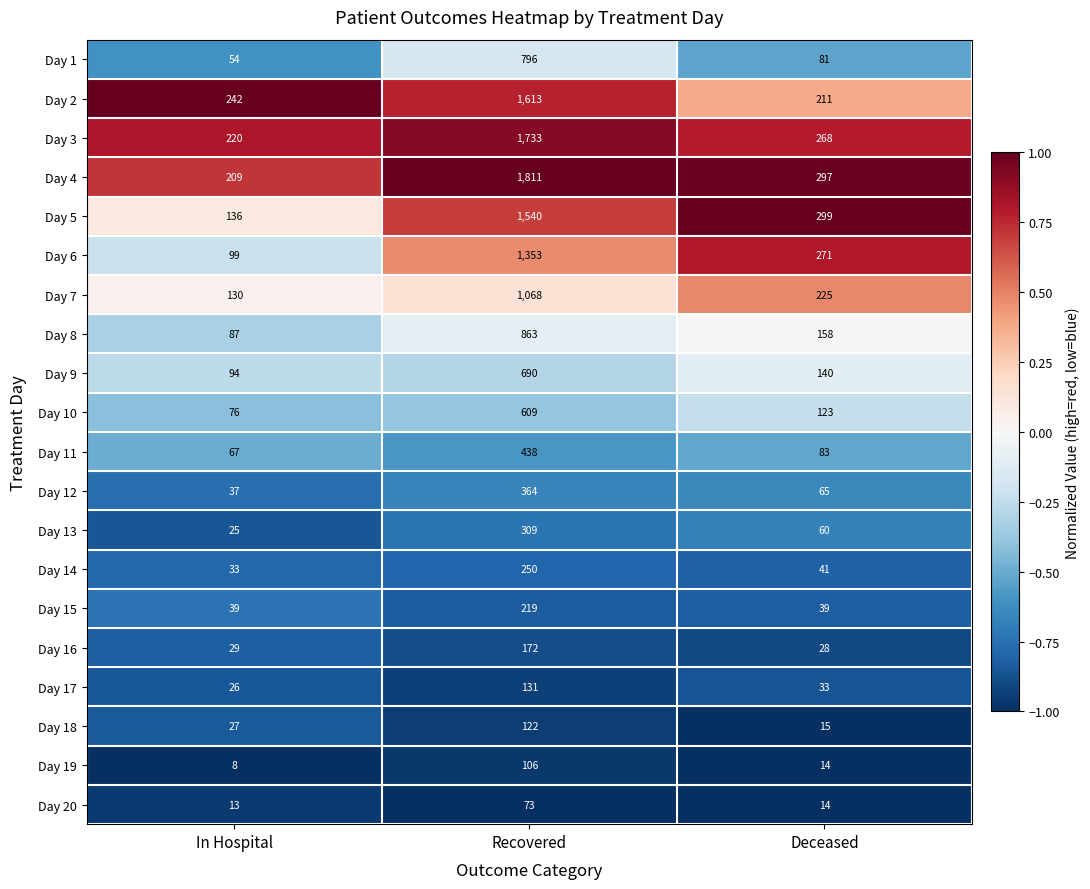

Is the value of Day 11 at Recovered greater than the value of Day 6 at In Hospital?

Yes